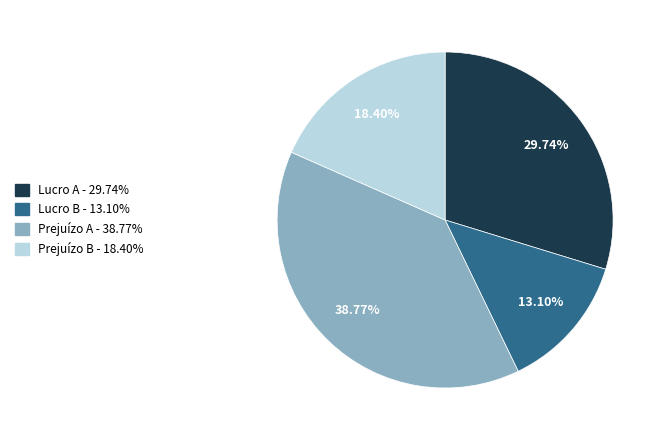

Is there any slice that represents more than half of the pie?

No